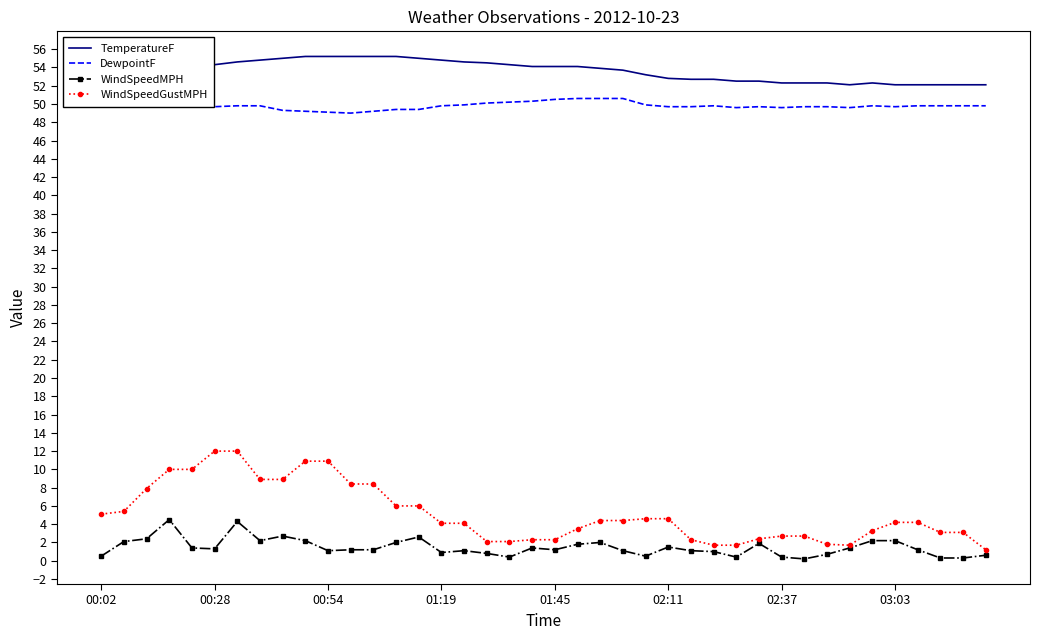

True or false: TemperatureF and WindSpeedGustMPH intersect in this chart.

False